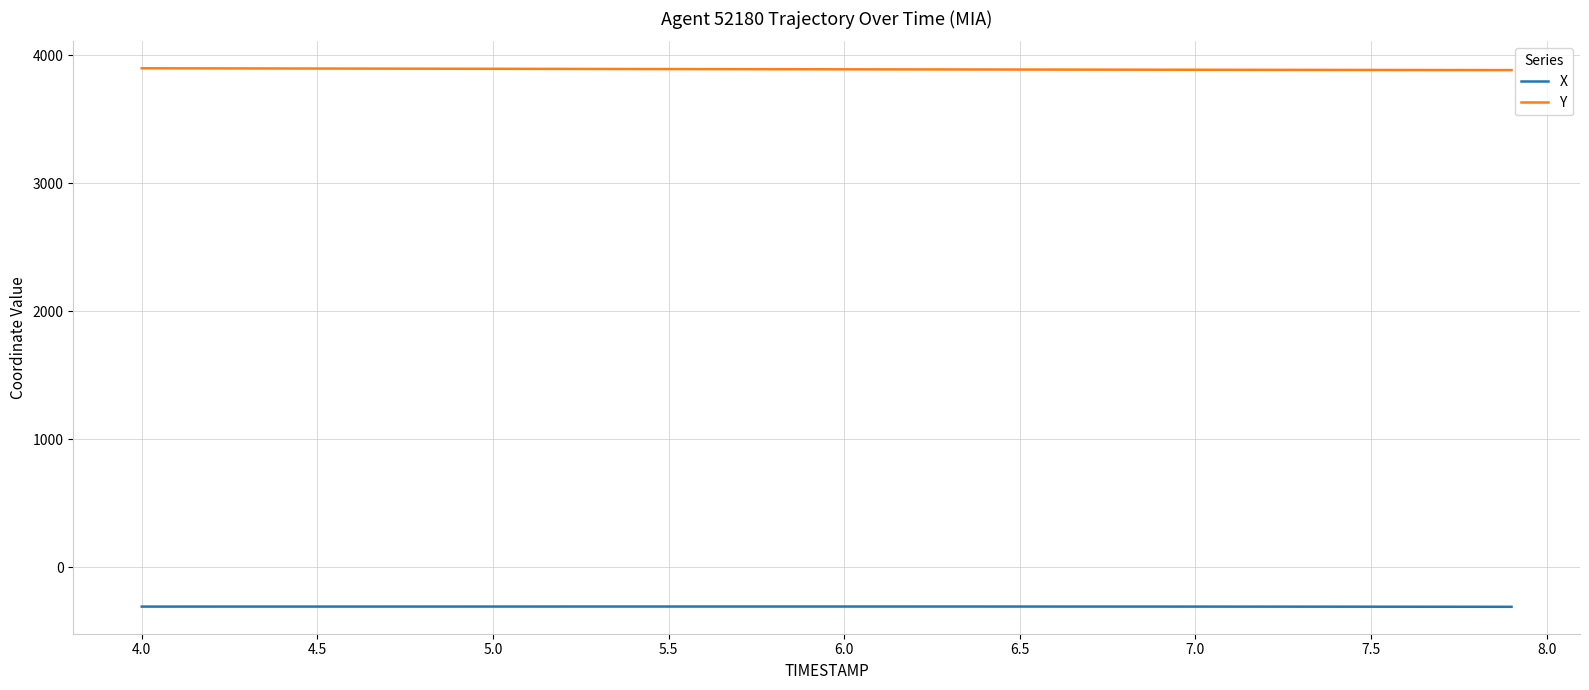

What is the maximum value shown in the chart?

3898.3